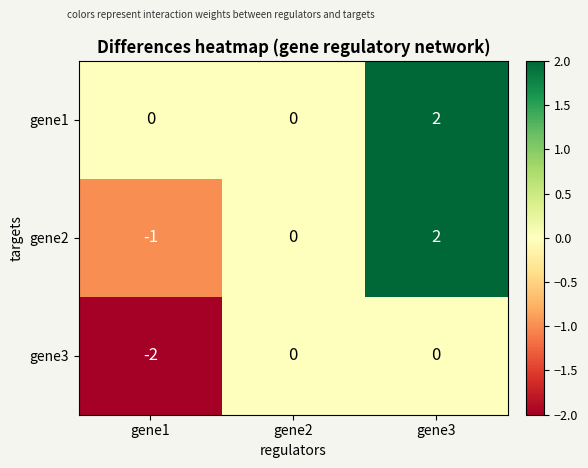

Reading left to right, extract all data points from this chart.

gene1: 0	0	2
gene2: -1	0	2
gene3: -2	0	0